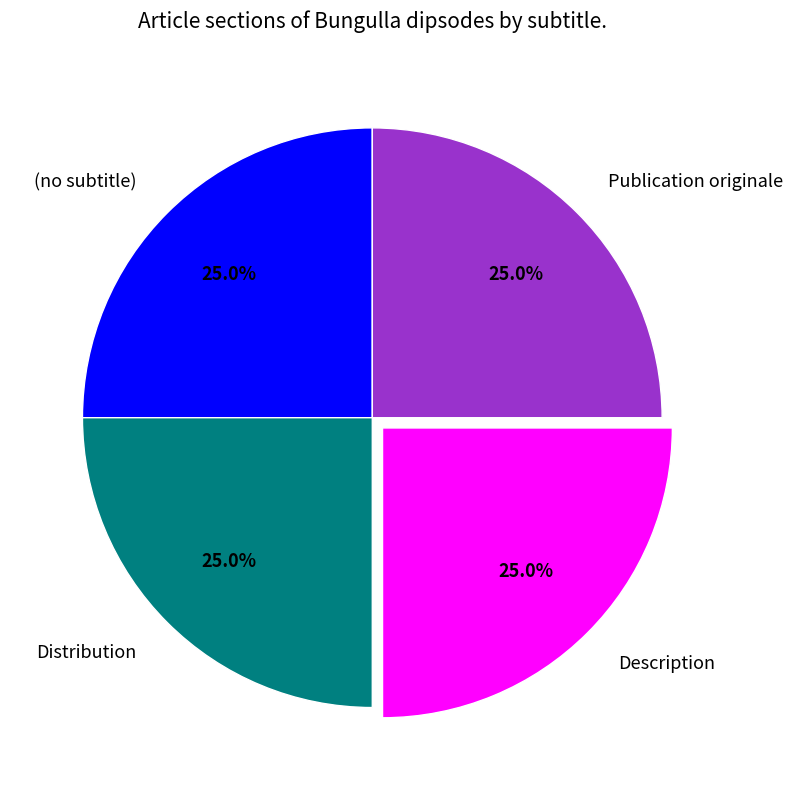

What percentage is NOT represented by (no subtitle)?

75.0%